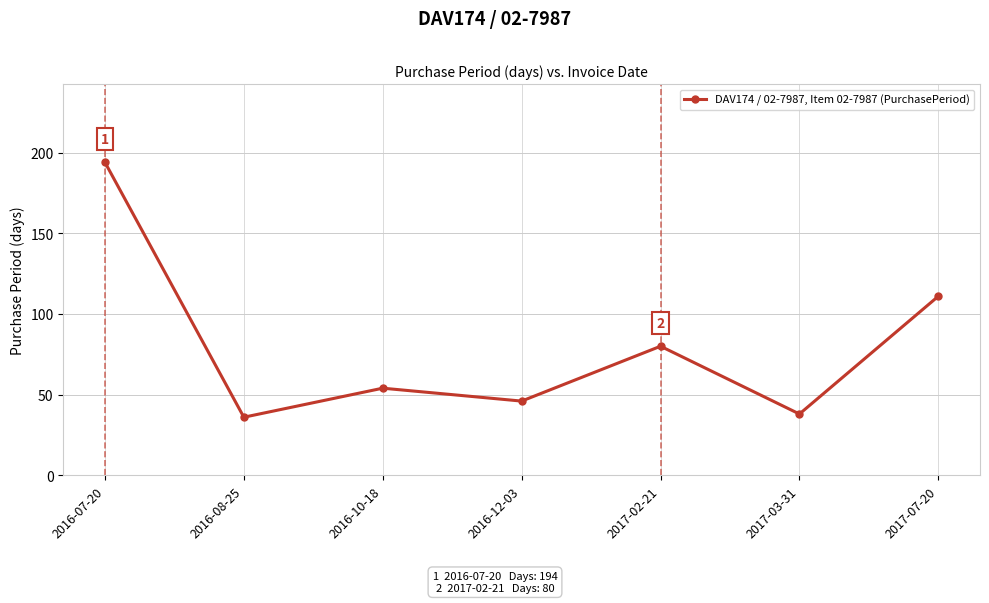

What is the sum of all values?

559